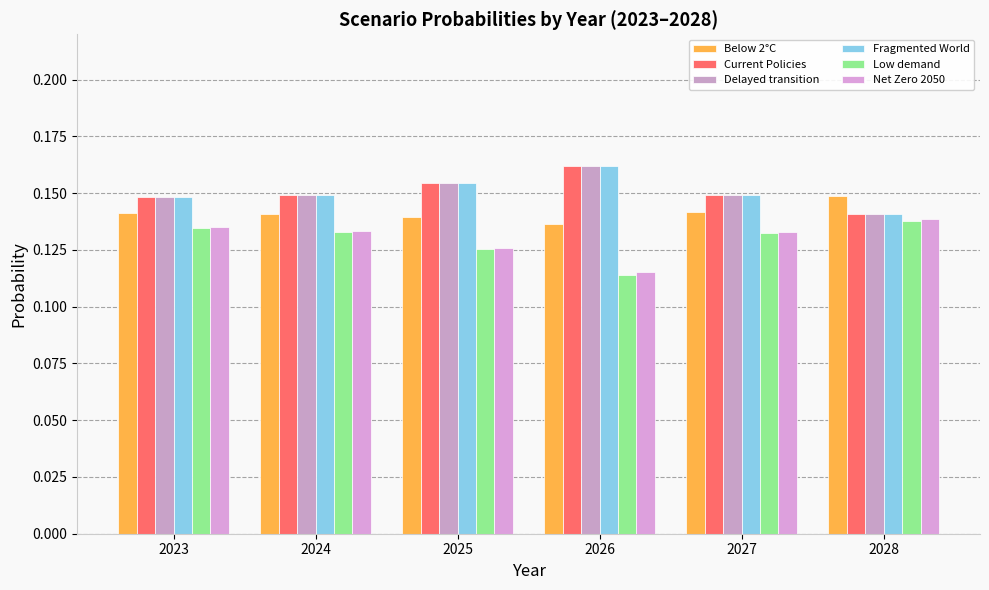

Reading left to right, list all the values displayed in this chart.

Below 2°C: 0.1	0.1	0.1	0.1	0.1	0.1
Current Policies: 0.1	0.1	0.2	0.2	0.1	0.1
Delayed transition: 0.1	0.1	0.2	0.2	0.1	0.1
Fragmented World: 0.1	0.1	0.2	0.2	0.1	0.1
Low demand: 0.1	0.1	0.1	0.1	0.1	0.1
Net Zero 2050: 0.1	0.1	0.1	0.1	0.1	0.1